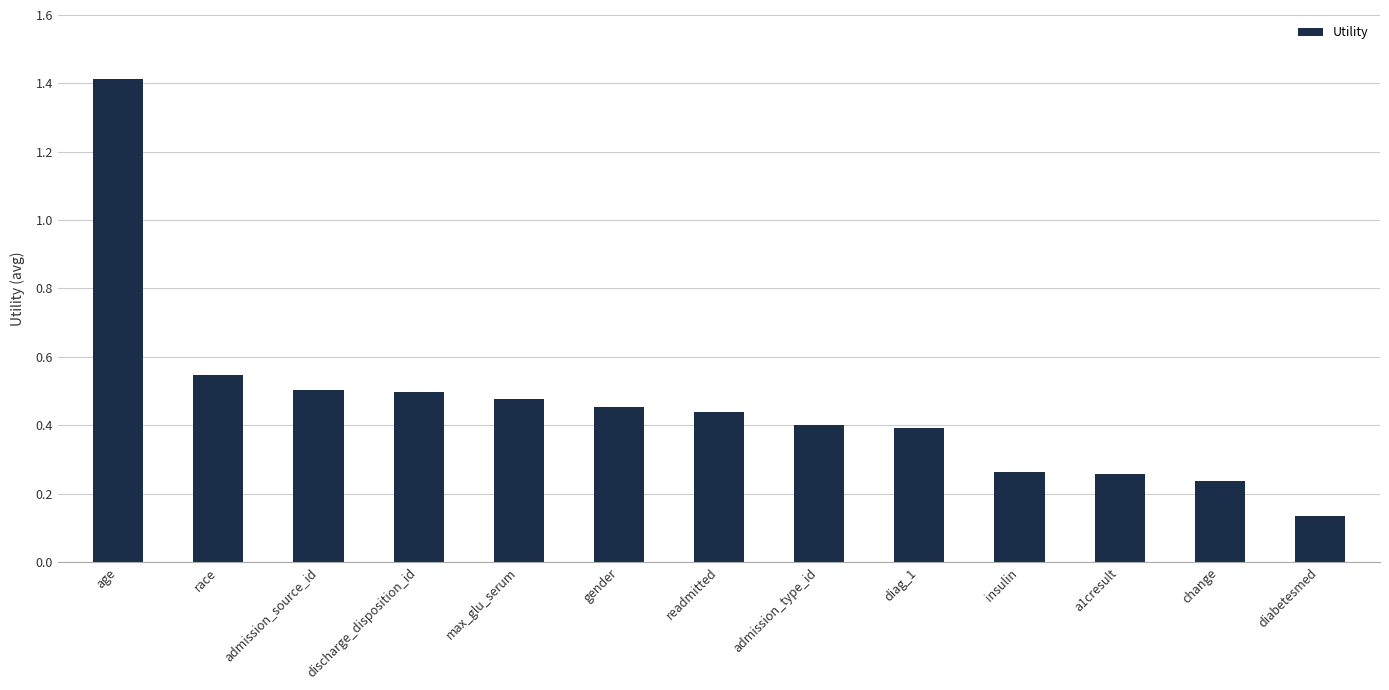

How many data points does each series have?

13